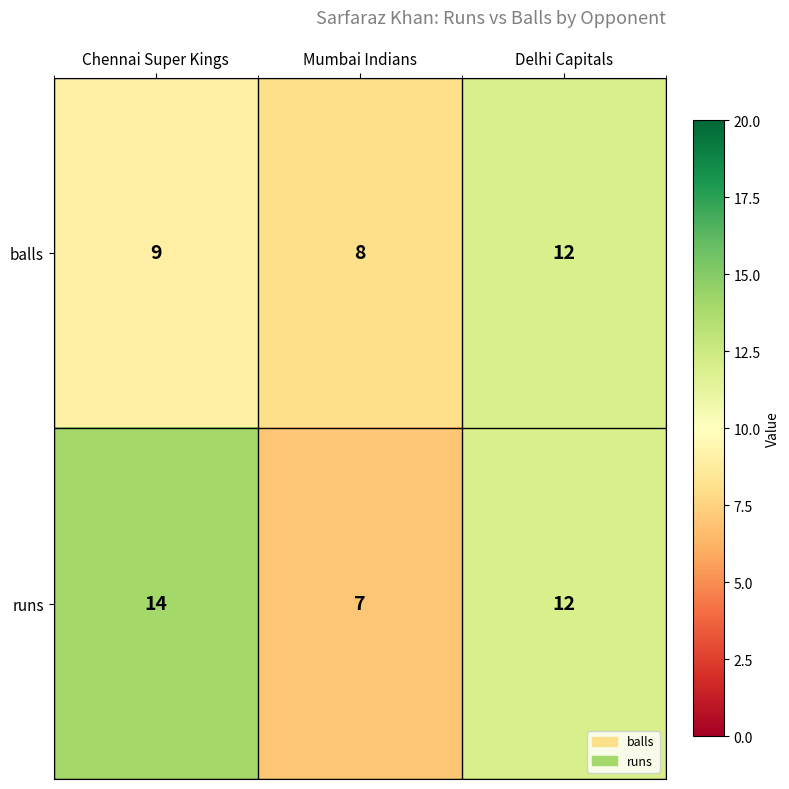

Which series changed the most between Chennai Super Kings and Mumbai Indians?

runs